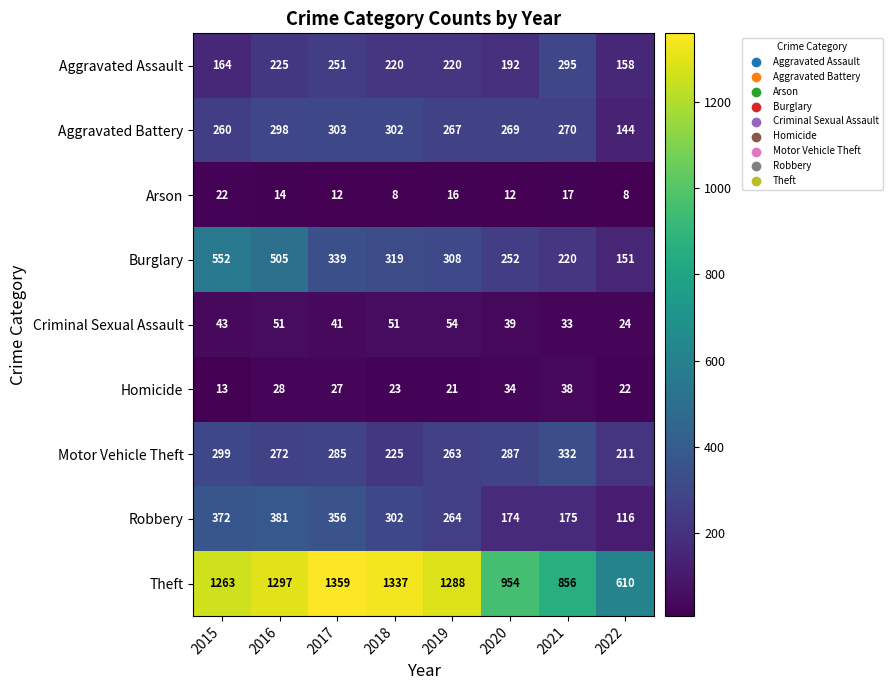

Which series has the largest range (max minus min)?

Theft